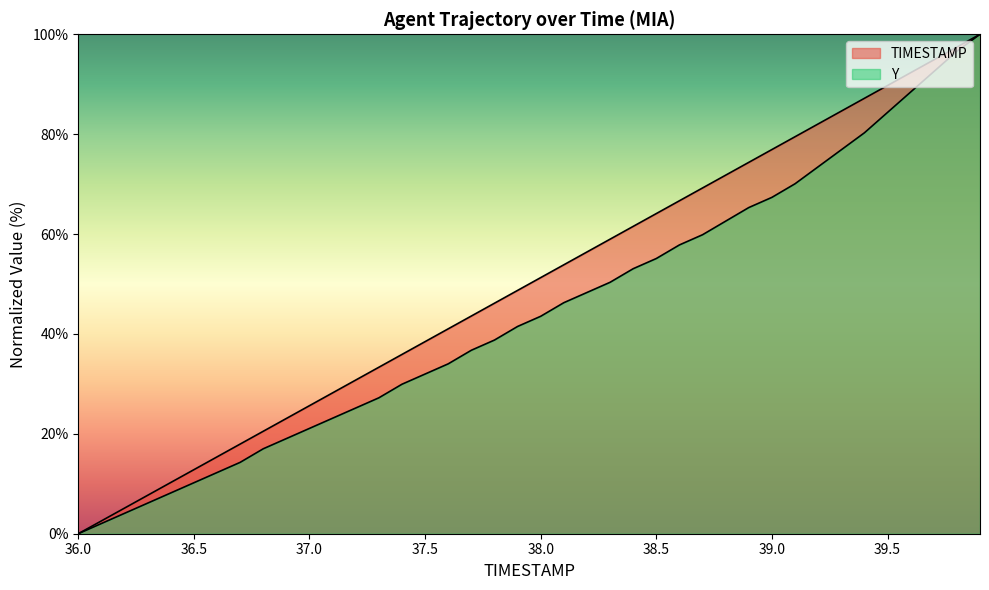

What is the sum of all TIMESTAMP values?

2000.0